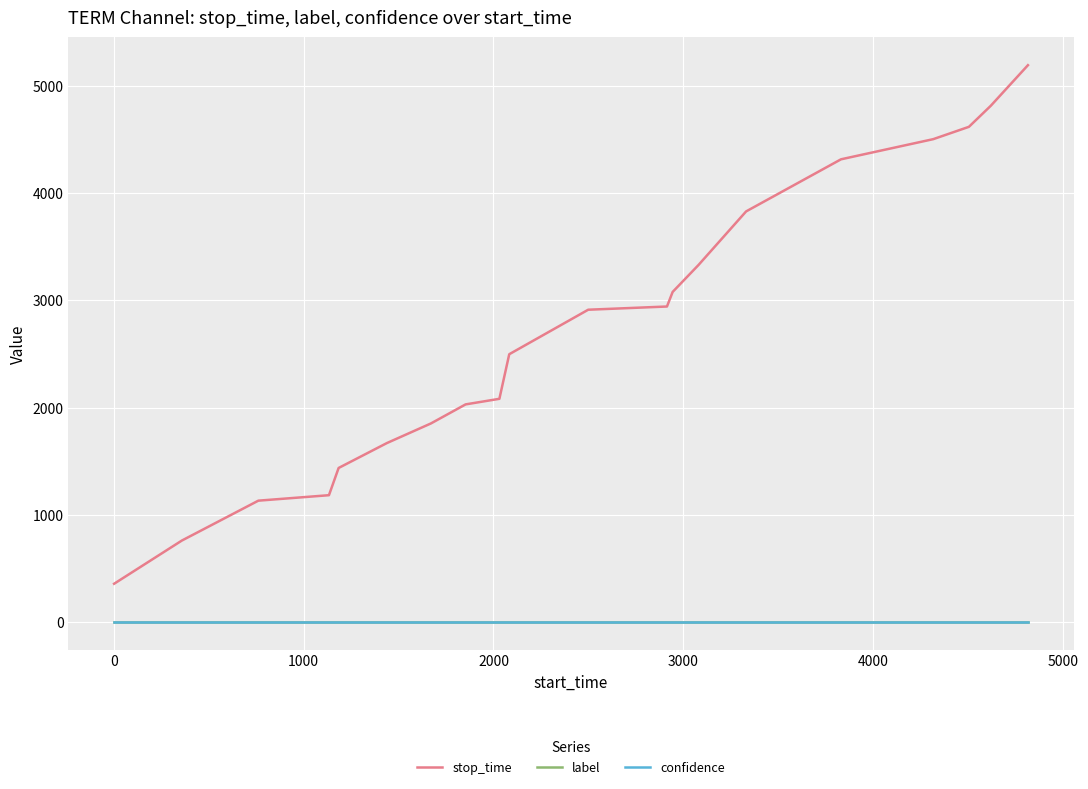

What are all the series names shown in the legend?

stop_time, label, confidence